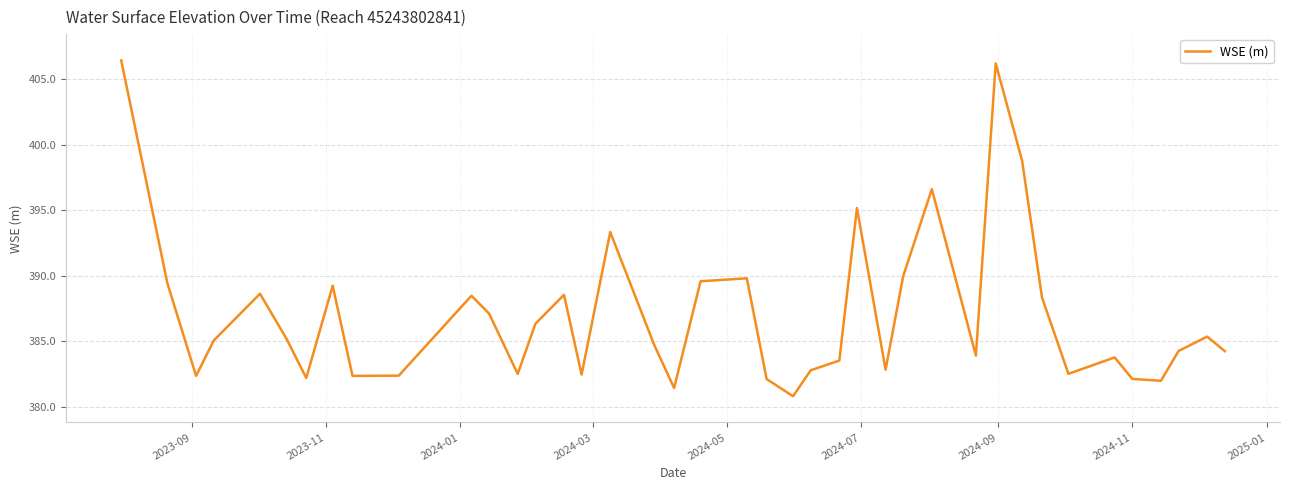

What is the difference between the maximum and minimum values?

25.6